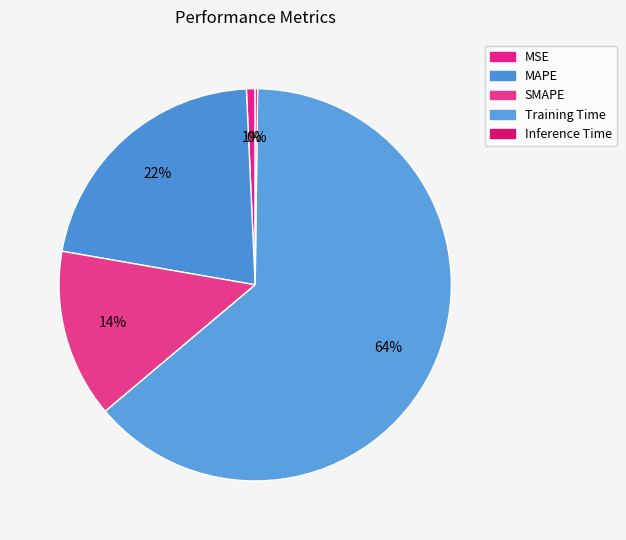

How many slices are in this pie chart?

5